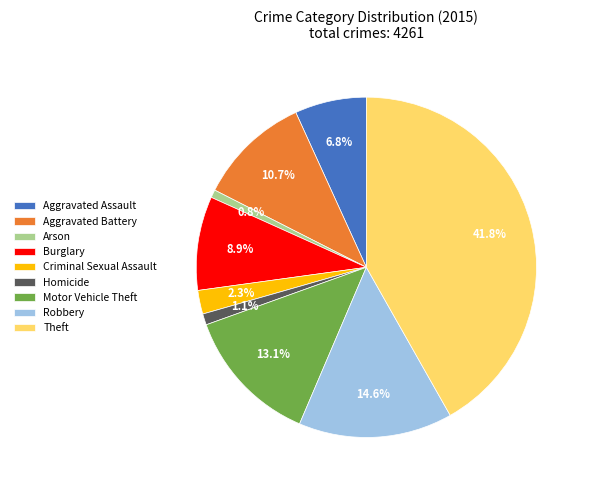

Which category has the biggest portion of the pie?

Theft